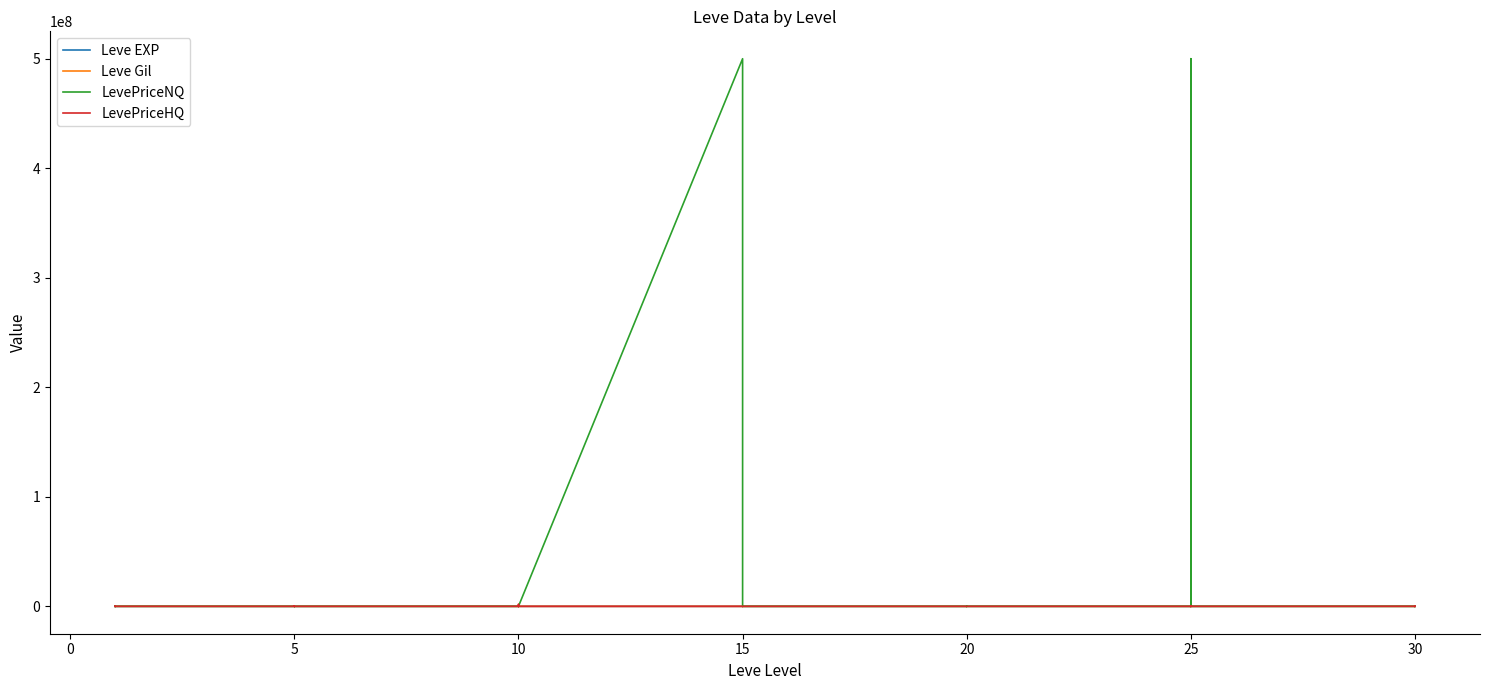

What is the sum of all LevePriceHQ values?

2173437.9